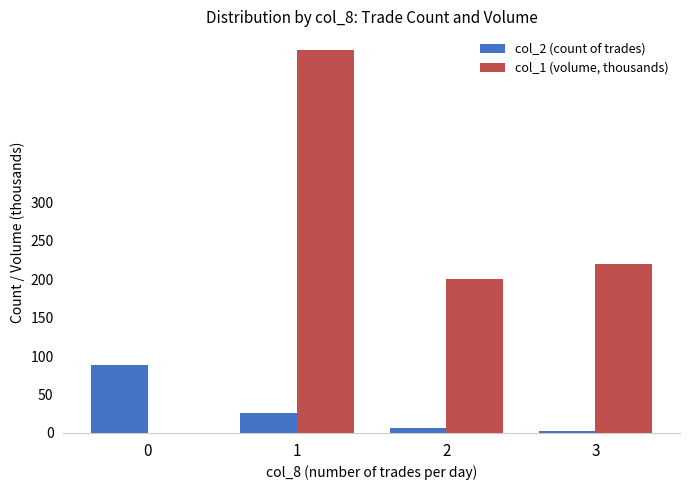

Which series has the largest total across all categories?

col_1 (volume, thousands)